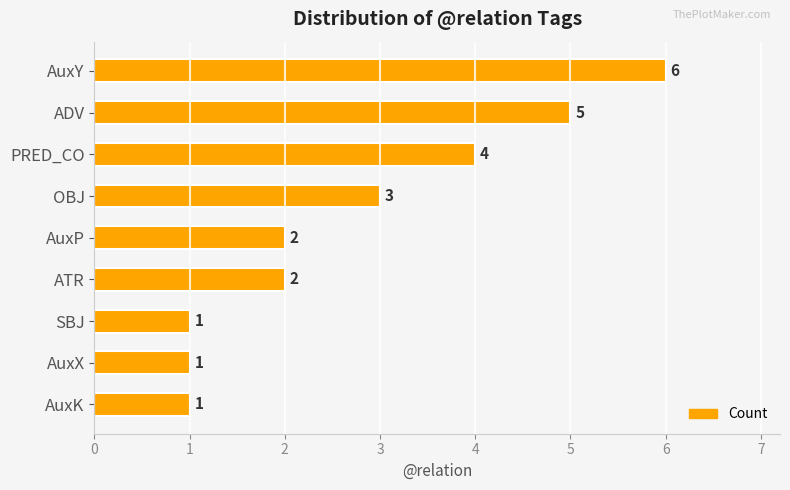

Reading bottom to top, list all the values displayed in this chart.

1	1	1	2	2	3	4	5	6